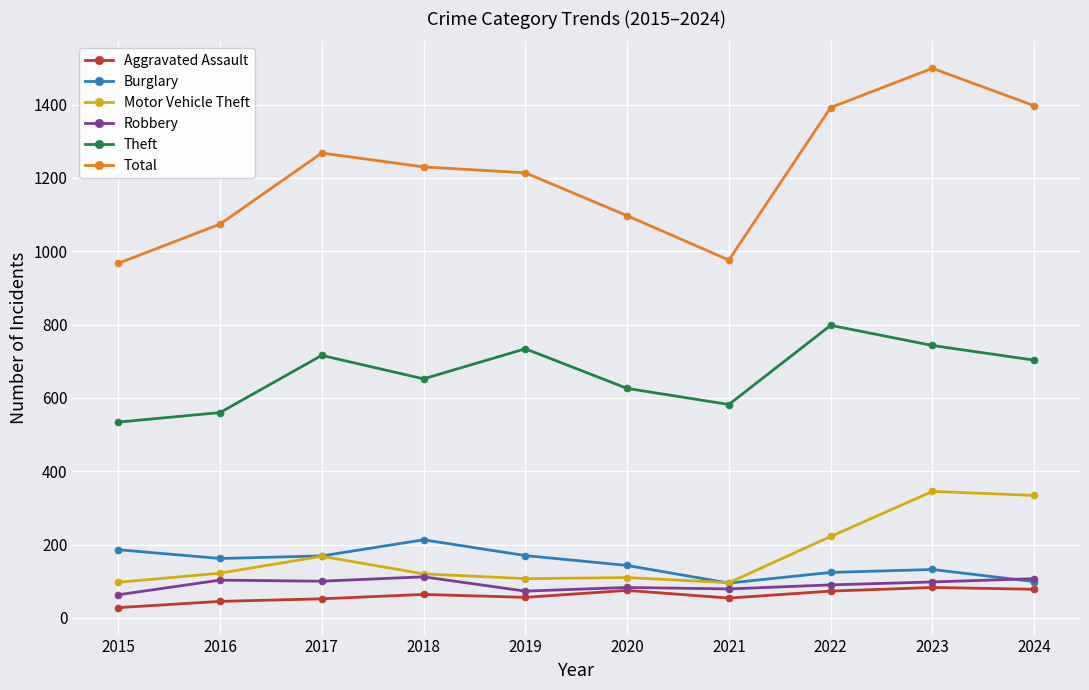

True or false: Total has a value of 1499 at 2023.

True